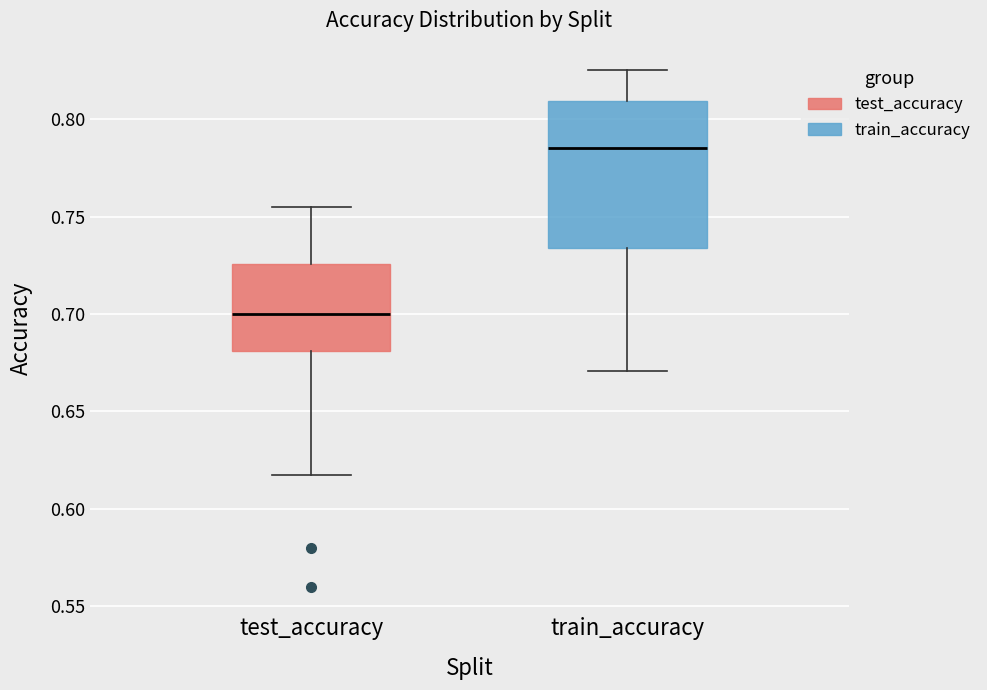

Reading left to right, read every box against the y-axis: the position of its median line, the range the box covers, and the ends of its whiskers. The values are not printed on the chart, so give them approximately, as read against the axis.

test_accuracy: median 0.700, box 0.680 to 0.725, whiskers 0.620 to 0.755
train_accuracy: median 0.785, box 0.735 to 0.810, whiskers 0.670 to 0.825